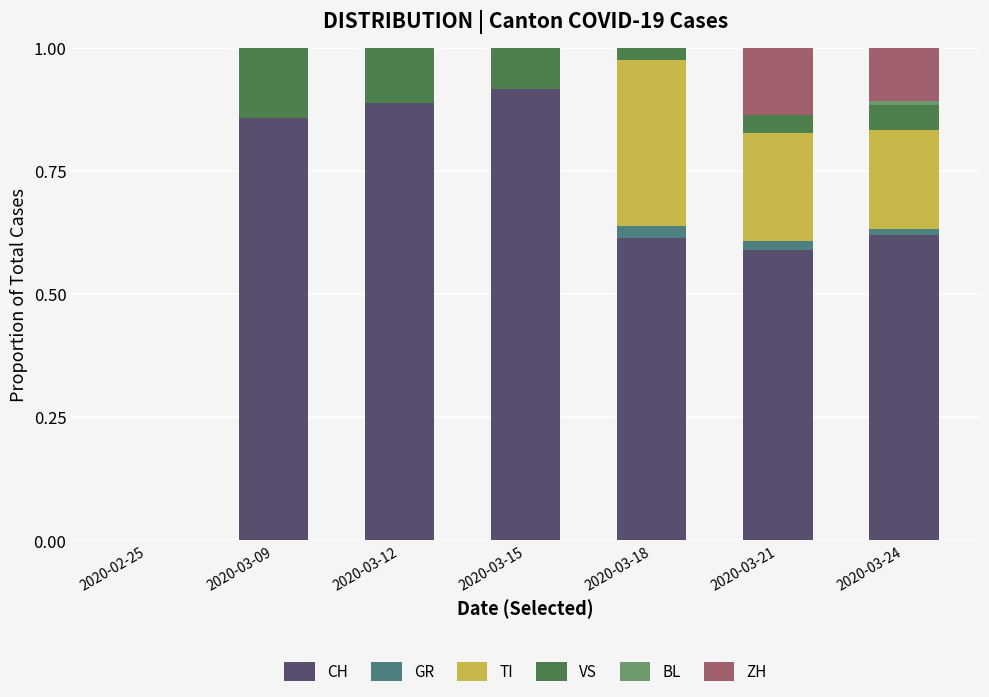

Does the chart contain stacked bars?

Yes